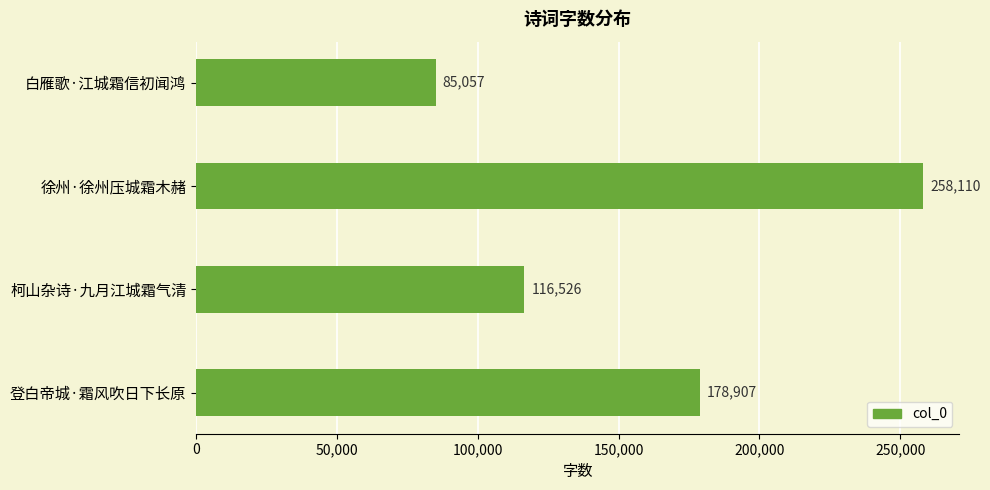

Reading bottom to top, list all the values displayed in this chart.

178907	116526	258110	85057